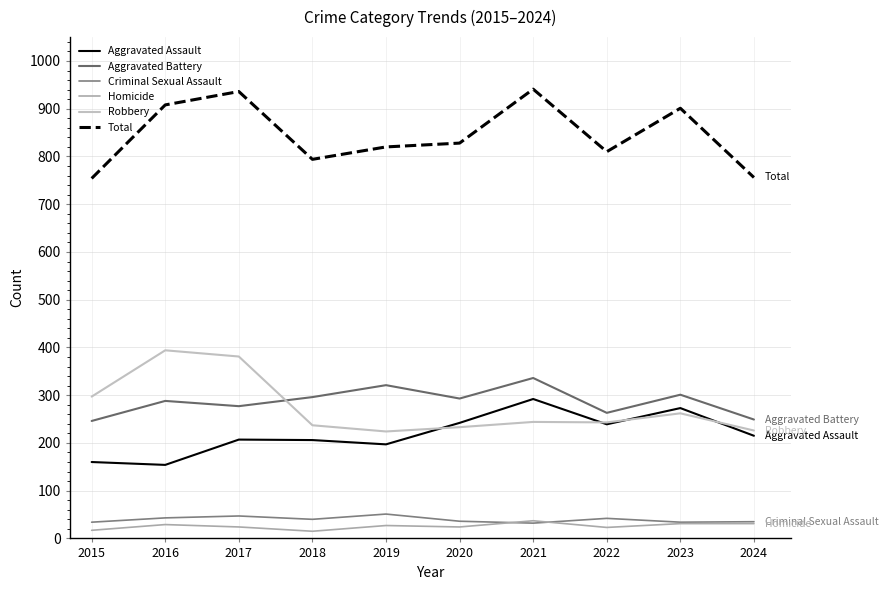

True or false: Aggravated Battery and Criminal Sexual Assault cross at least once.

False